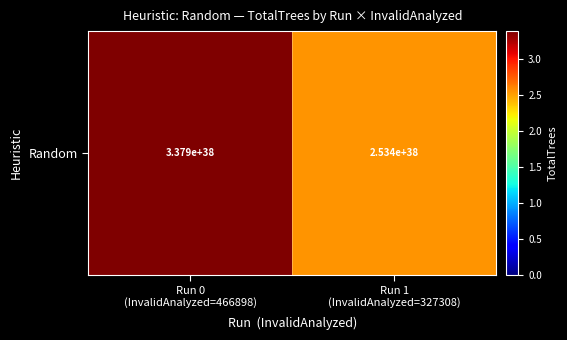

Reading left to right, list all the values displayed in this chart.

337921792890937421220829042711724032000	253441344668203056470888816294502596608